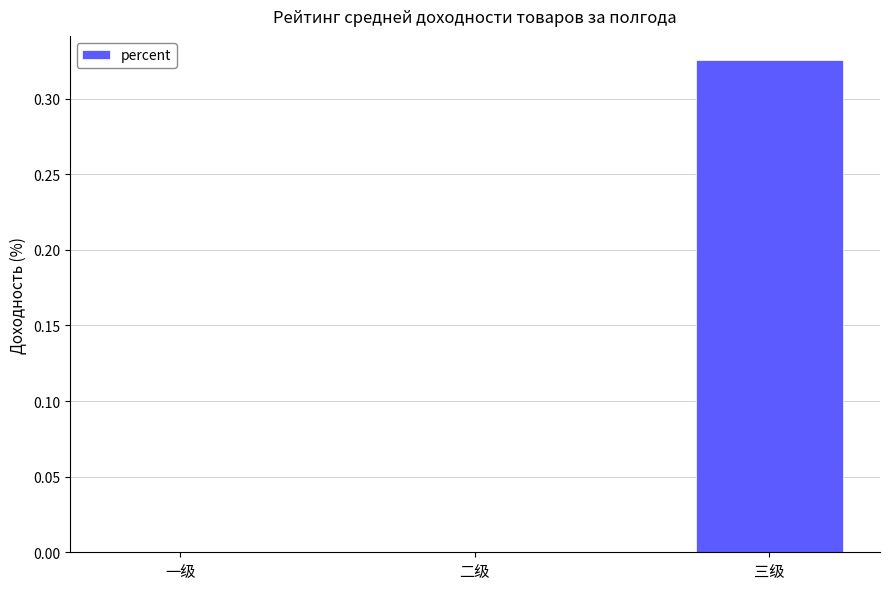

Which label corresponds to the largest value in the chart?

三级